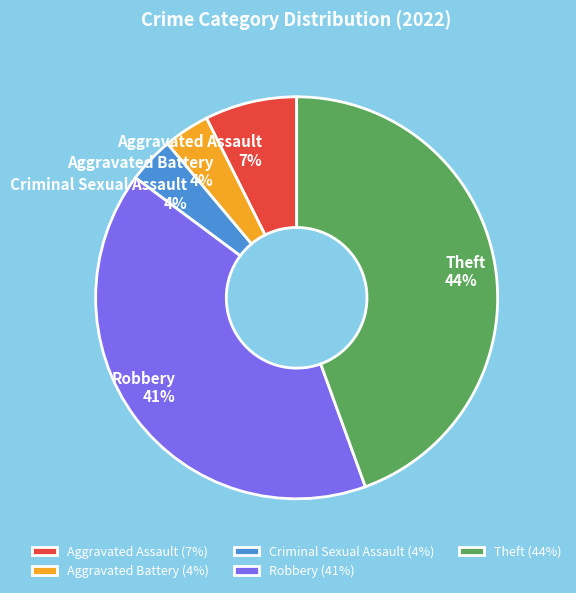

To the nearest percent, what is the combined percentage of Theft and Aggravated Battery?

48%